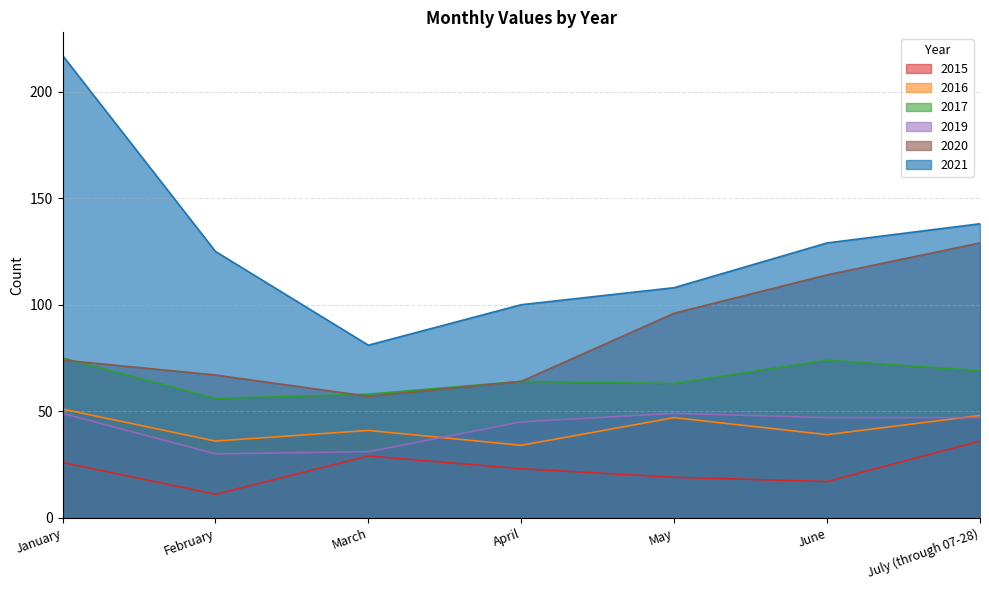

True or false: 2019 and 2021 cross at least once.

False